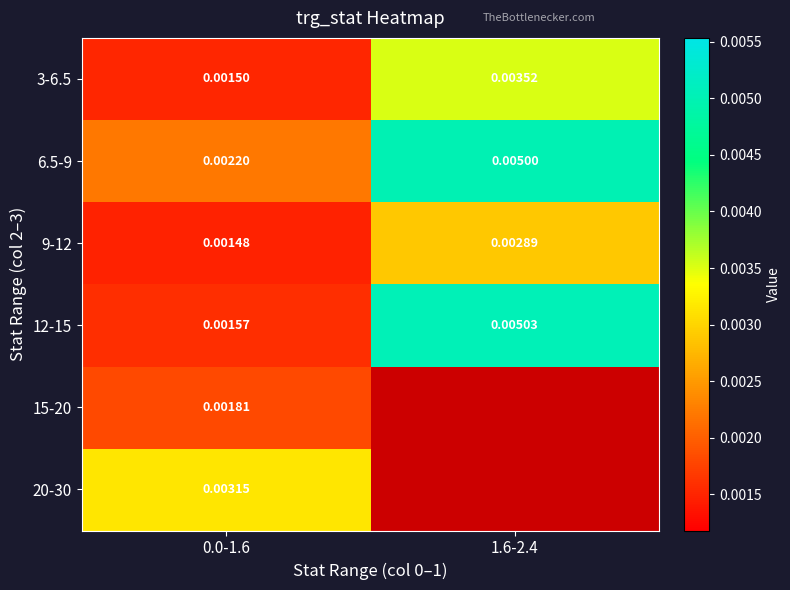

At which label is 9-12 closest to 0?

0.0-1.6